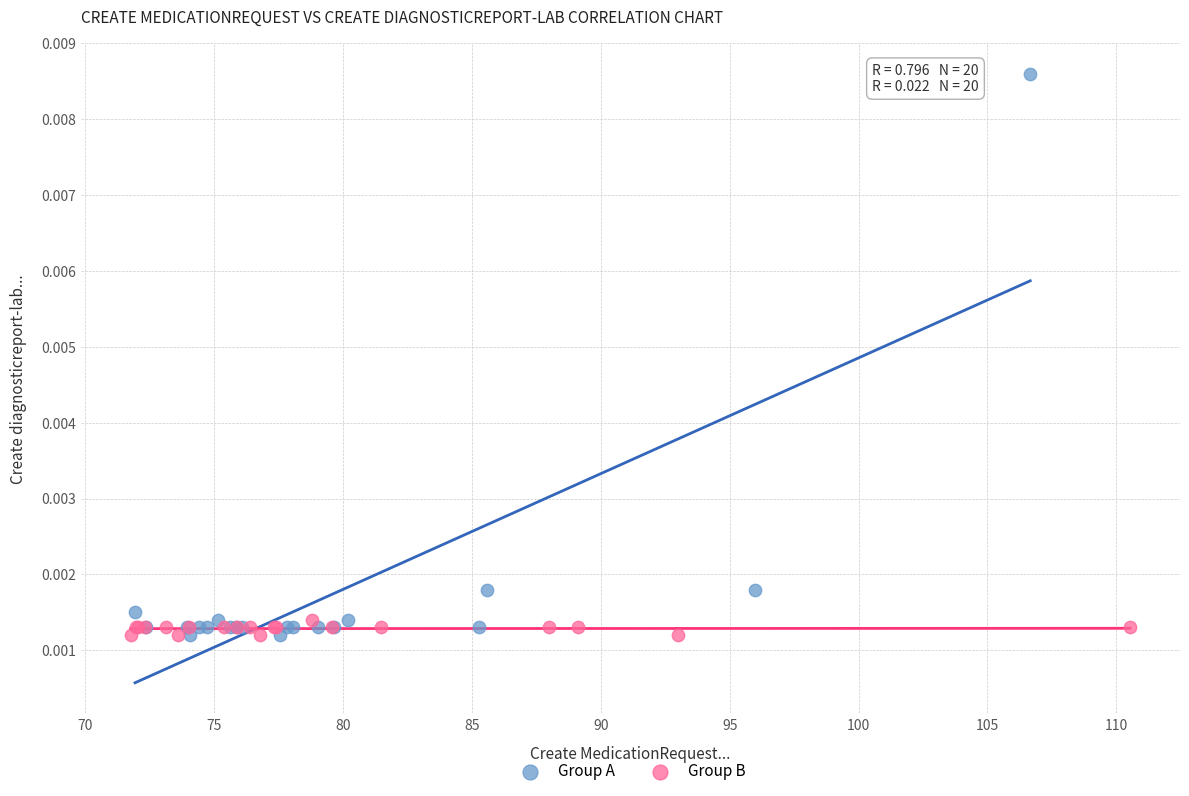

What are all the series names shown in the legend?

Group A, Group B